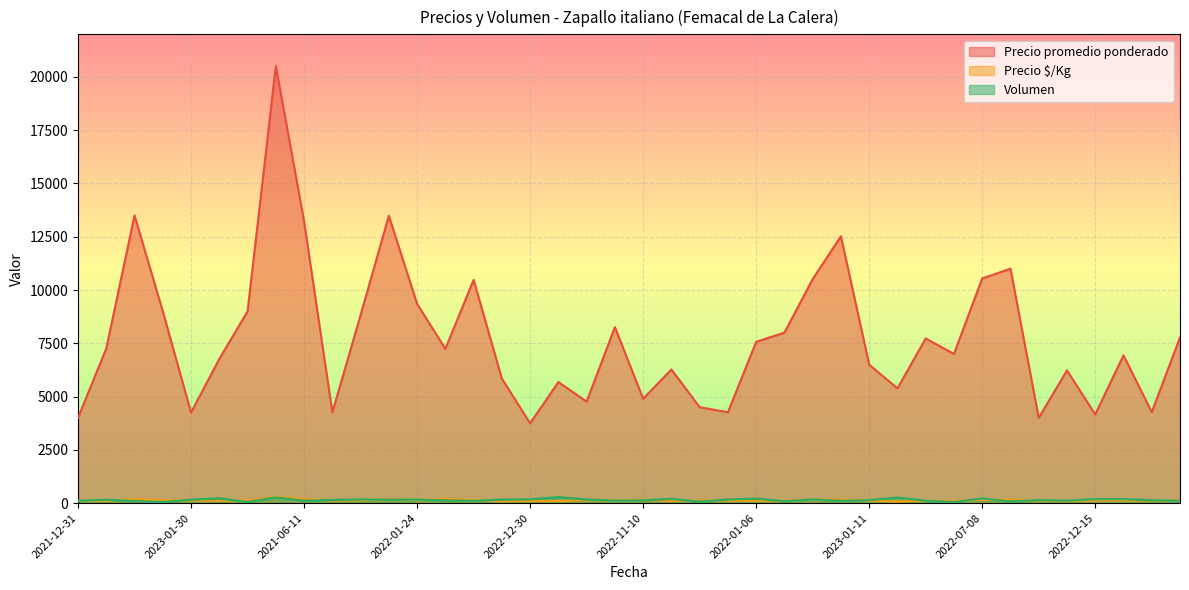

What are all the series names shown in the legend?

Precio promedio ponderado, Precio $/Kg, Volumen